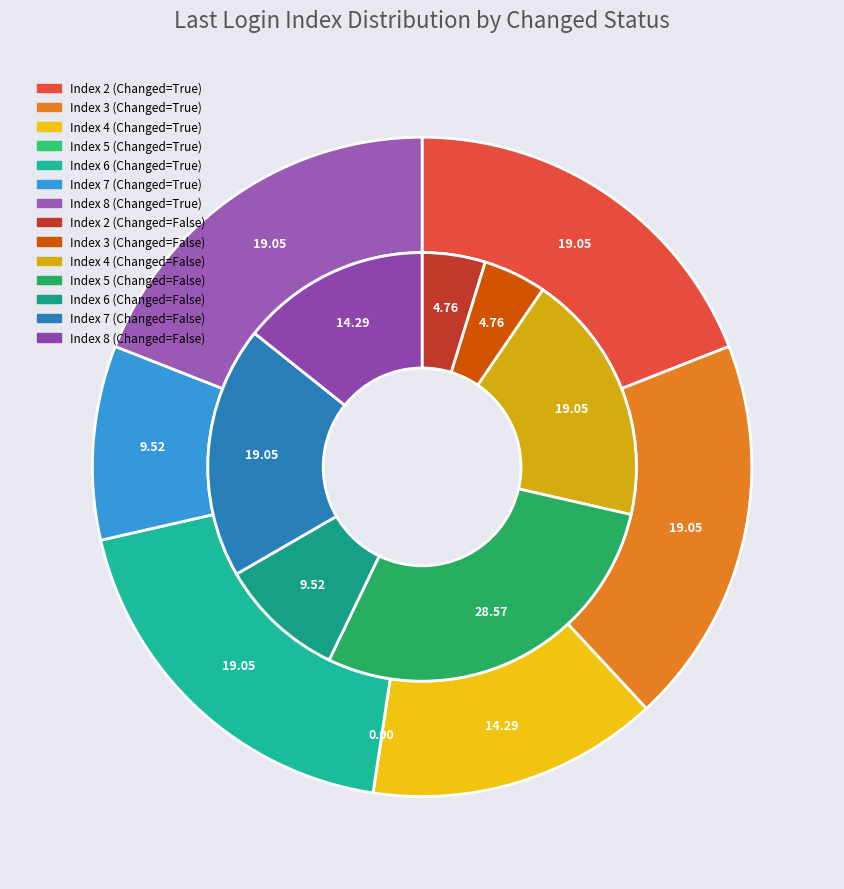

Is 8 the majority of the pie?

No